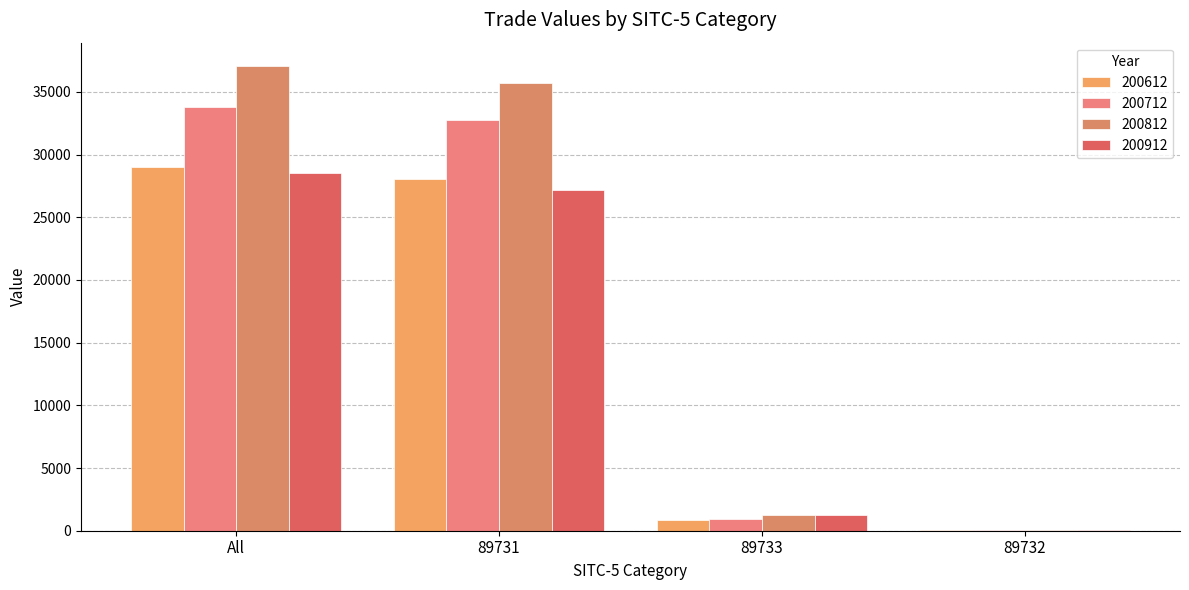

Which series has the largest range (max minus min)?

200812